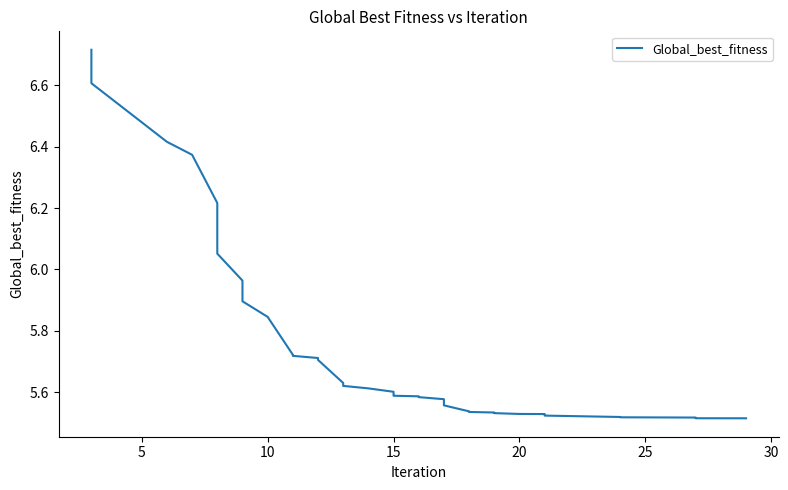

True or false: there are more than 0 points higher than both neighbors.

False